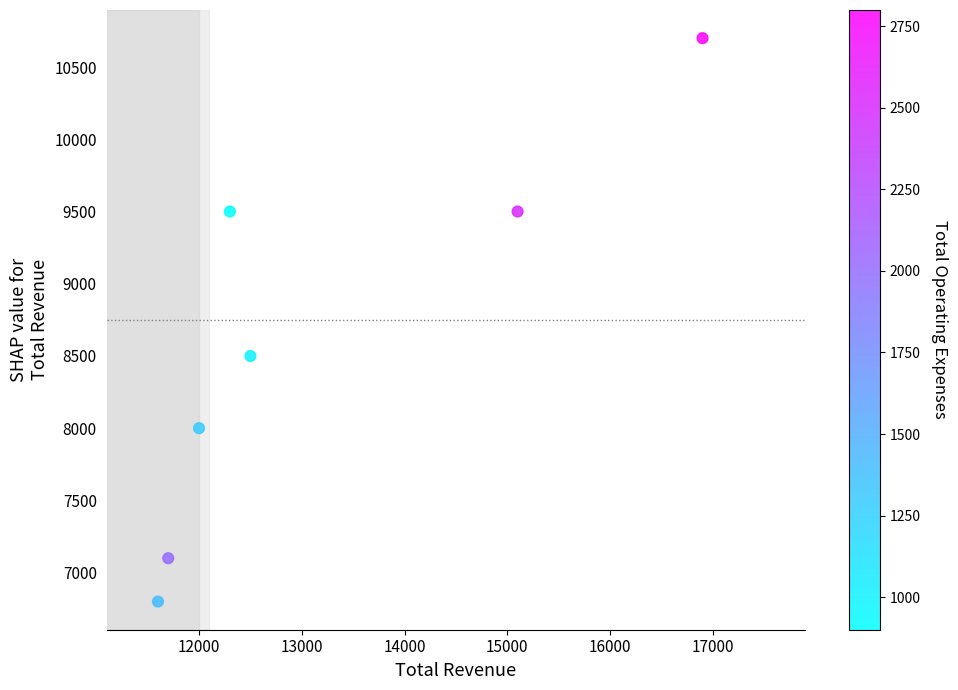

What is the range of X values (max minus min)?

5300